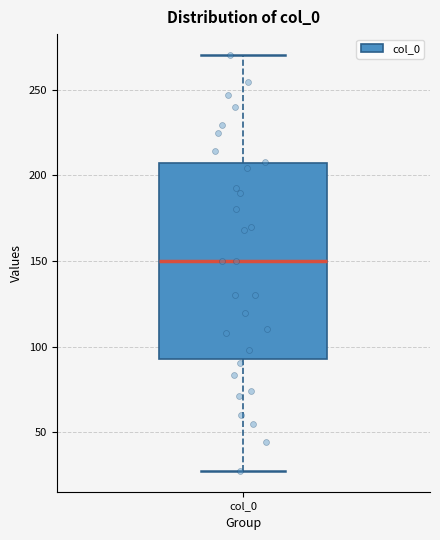

Where does the upper whisker of the box for col_0 end on the y-axis? The values are not printed on the chart, so give them approximately, as read against the axis.

270